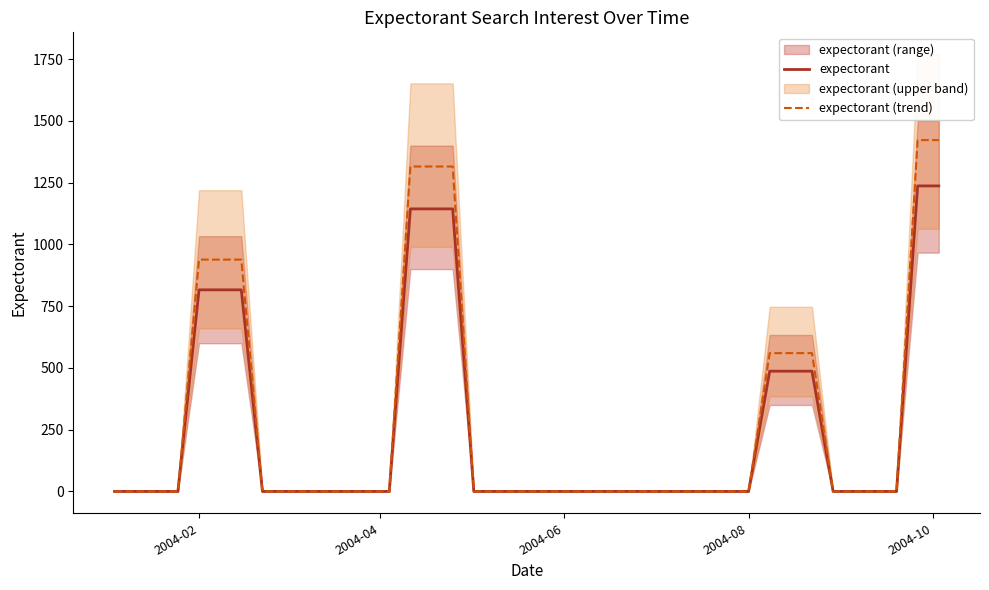

Reading left to right, extract all data points from this chart.

expectorant: 0.0	0.0	0.0	0.0	816.0	816.0	816.0	0.0	0.0	0.0	0.0	0.0	0.0	0.0	1143.8	1143.8	1143.8	0.0	0.0	0.0	0.0	0.0	0.0	0.0	0.0	0.0	0.0	0.0	0.0	0.0	0.0	486.8	486.8	486.8	0.0	0.0	0.0	0.0	1236.8	1236.8
expectorant (trend): 0.0	0.0	0.0	0.0	938.4	938.4	938.4	0.0	0.0	0.0	0.0	0.0	0.0	0.0	1315.3	1315.3	1315.3	0.0	0.0	0.0	0.0	0.0	0.0	0.0	0.0	0.0	0.0	0.0	0.0	0.0	0.0	559.8	559.8	559.8	0.0	0.0	0.0	0.0	1422.3	1422.3